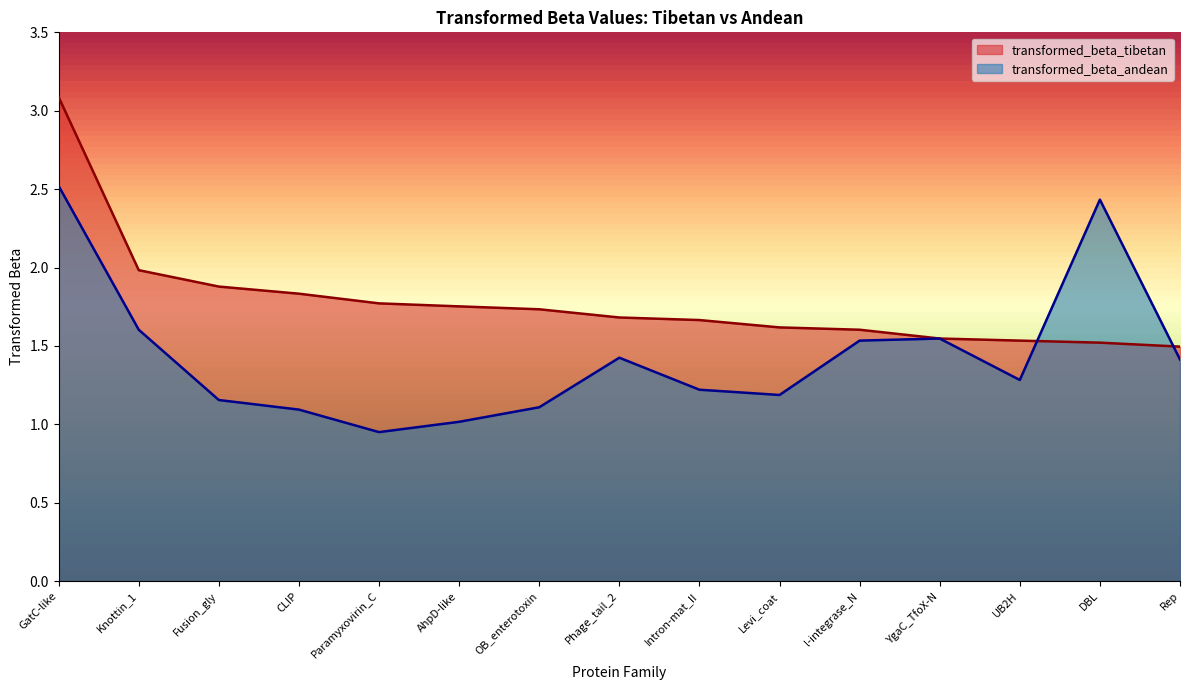

How many intersections are there between transformed_beta_andean and transformed_beta_tibetan?

2